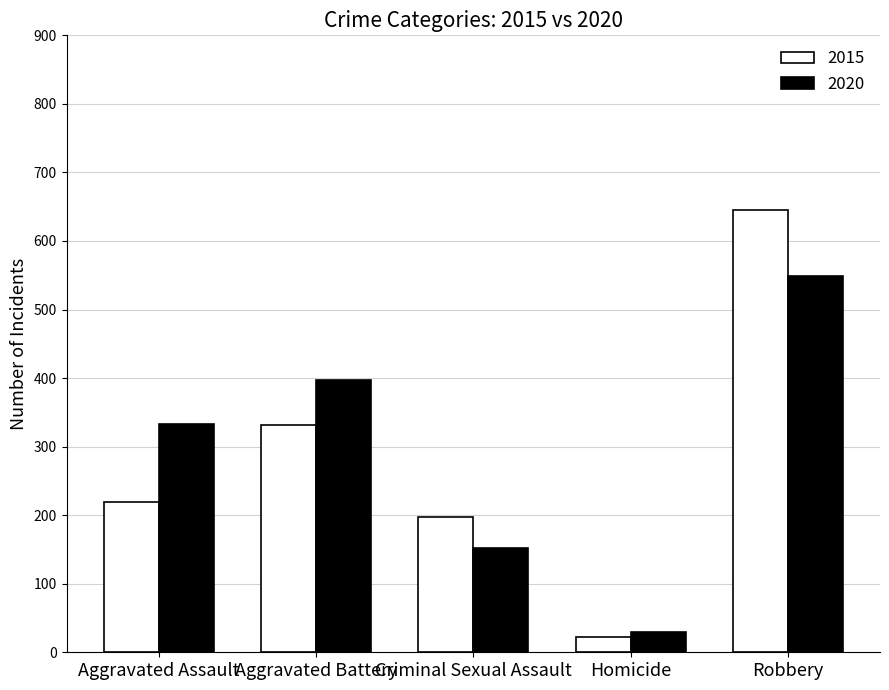

How many distinct data groups are displayed?

2